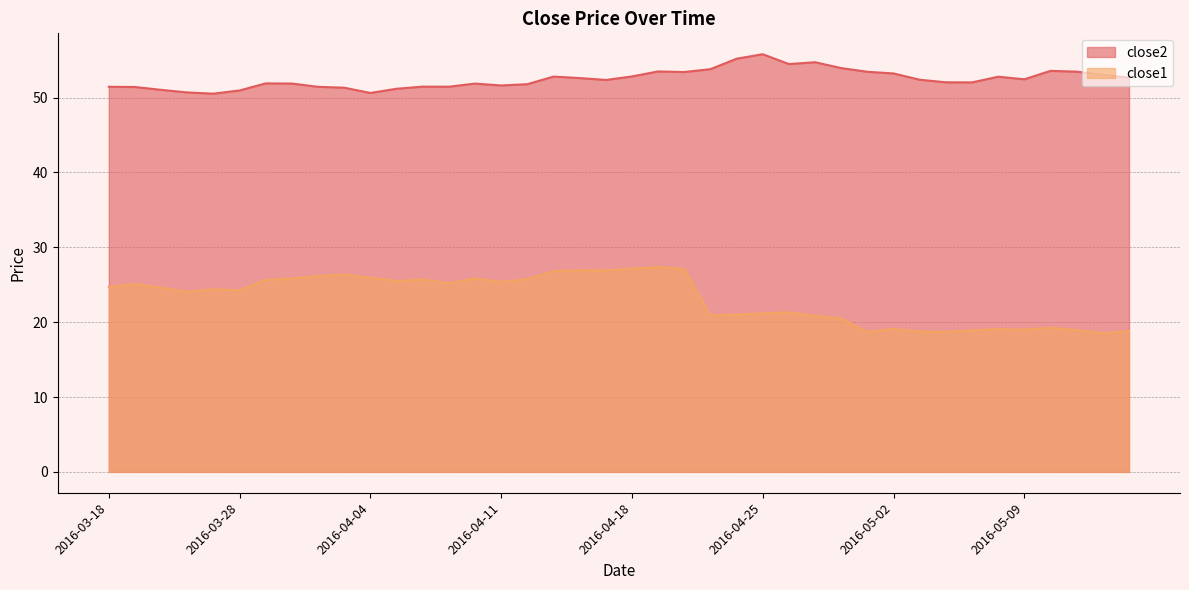

What is the sum of the close2 values at 2016-03-24 and 2016-05-06?

103.3